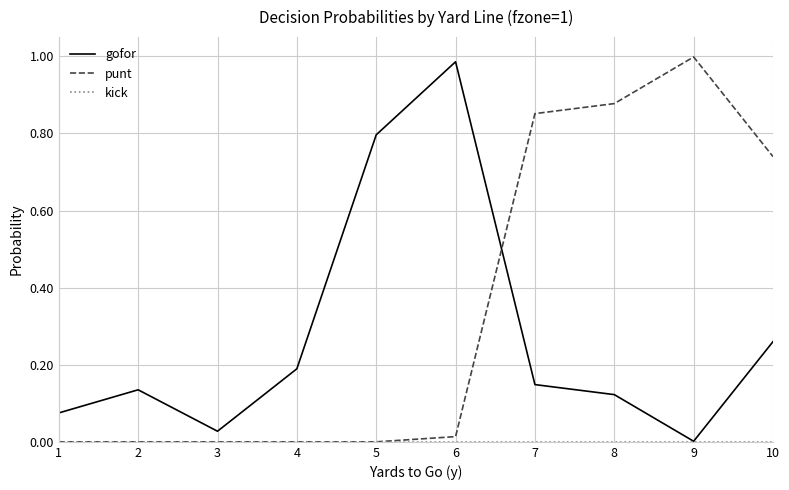

Which series changed the most between 3 and 6?

gofor